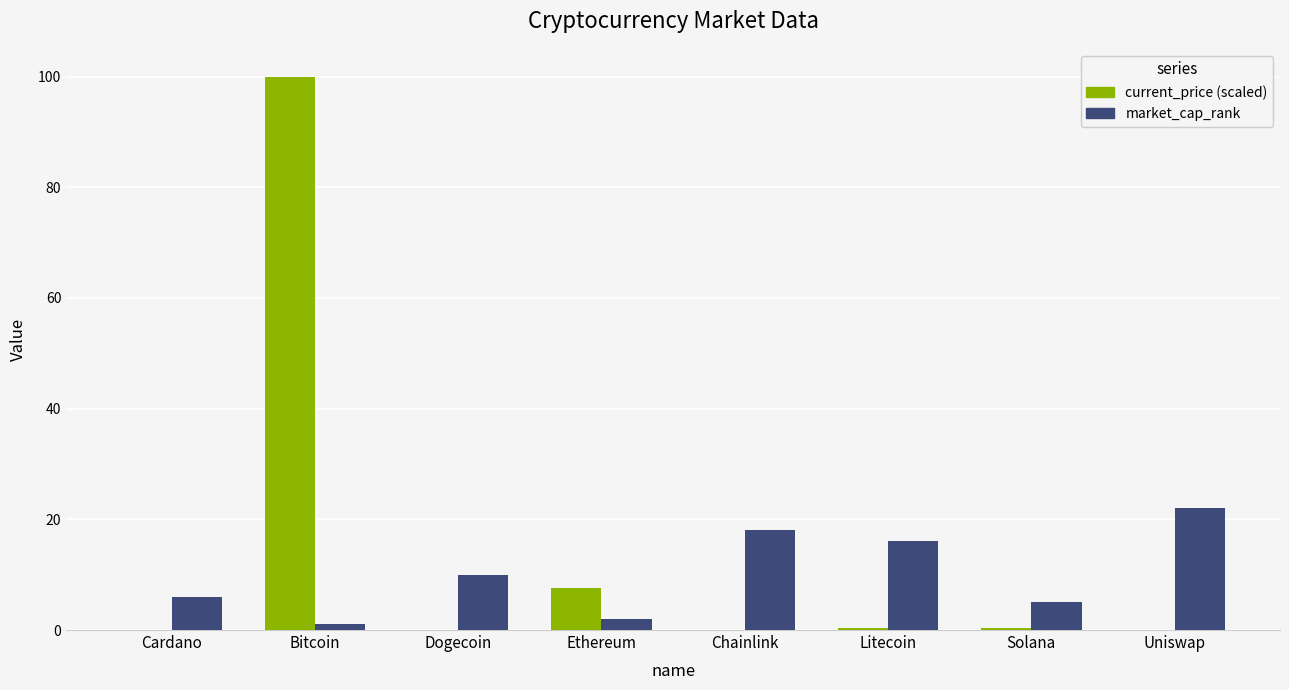

The value of market_cap_rank at Cardano is 9.3. True or false?

False